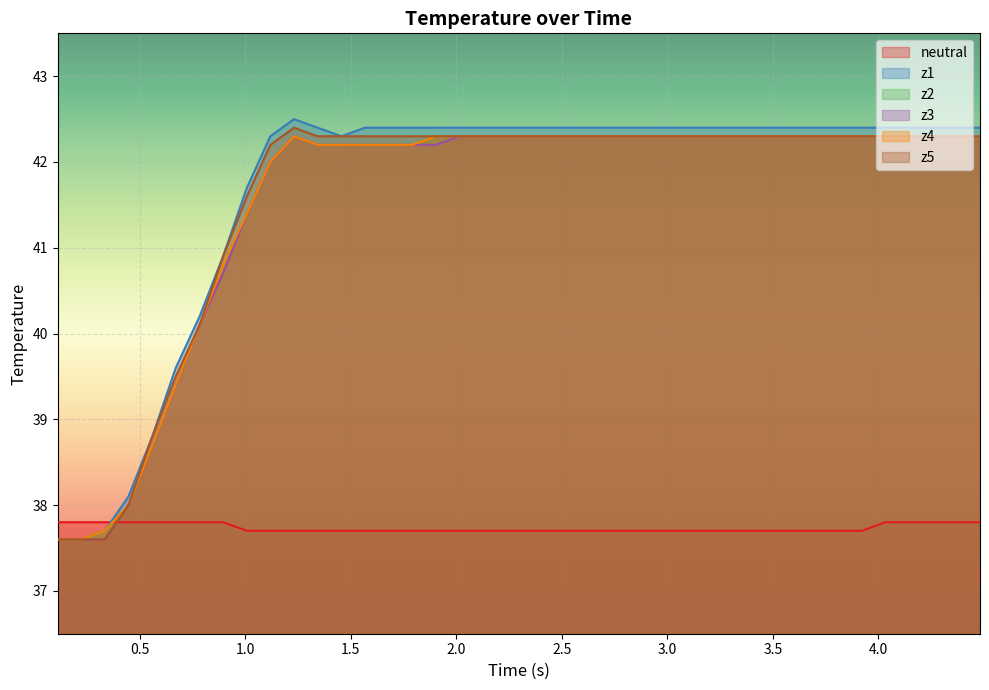

Does the chart display data point markers on the line(s)?

No